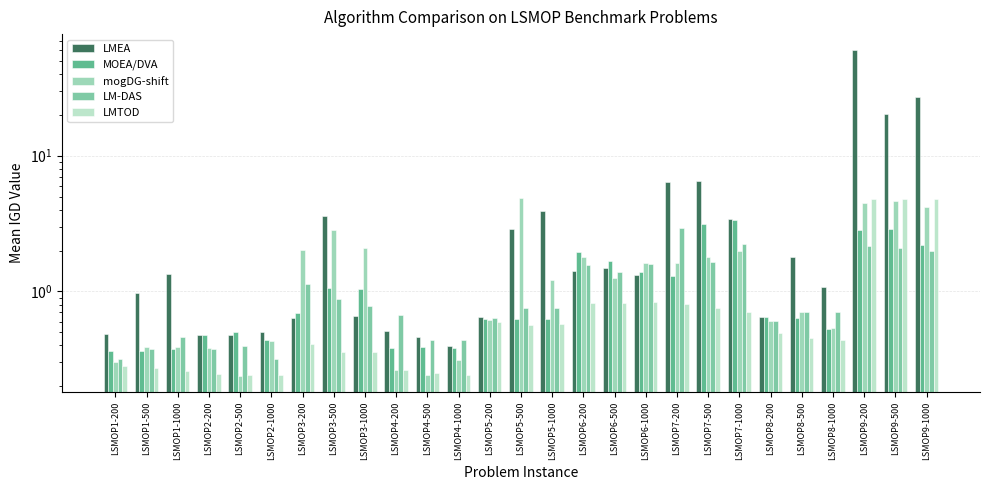

How many groups of bars are there?

27